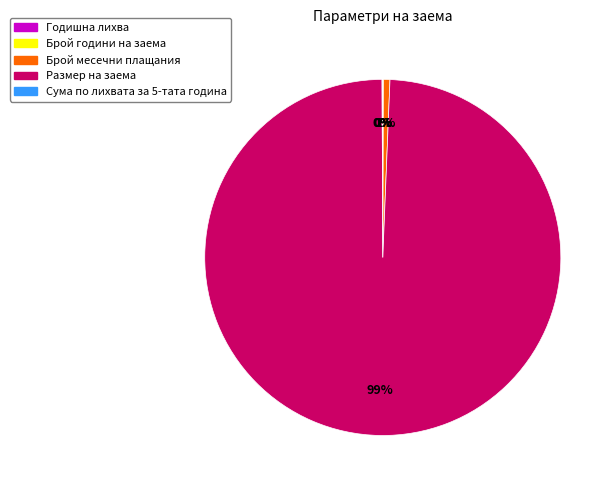

Which slice represents more than half of the pie?

Размер на заема